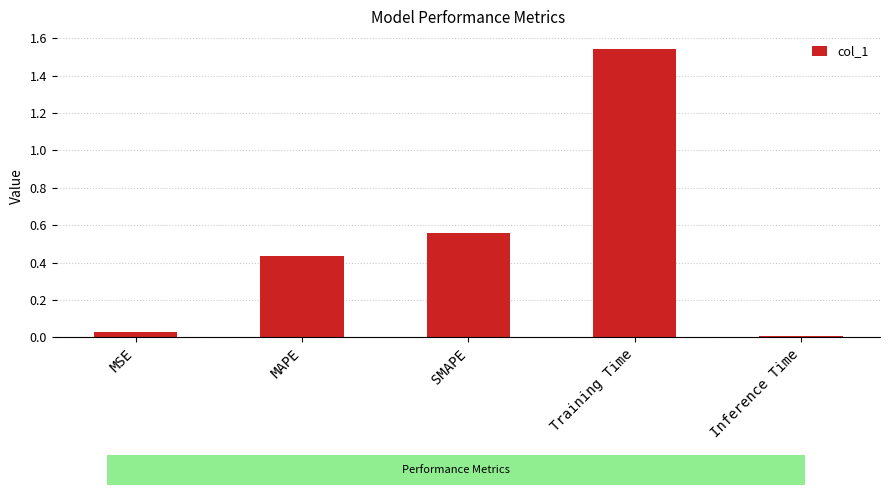

Which category has the lowest value across all series?

Inference Time